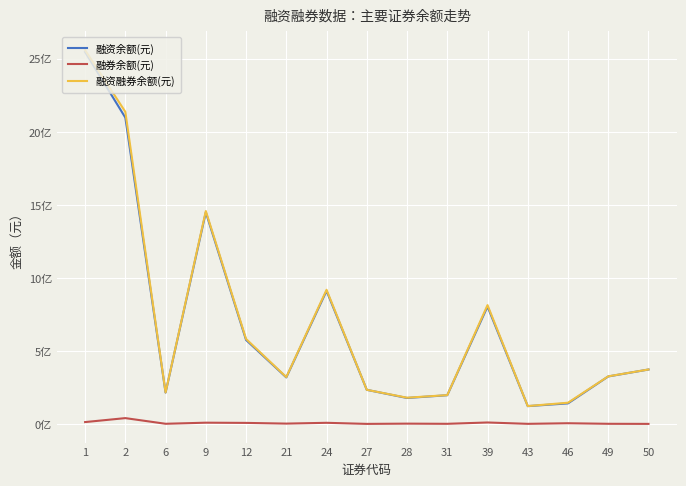

Which label corresponds to the smallest value in the chart?

27